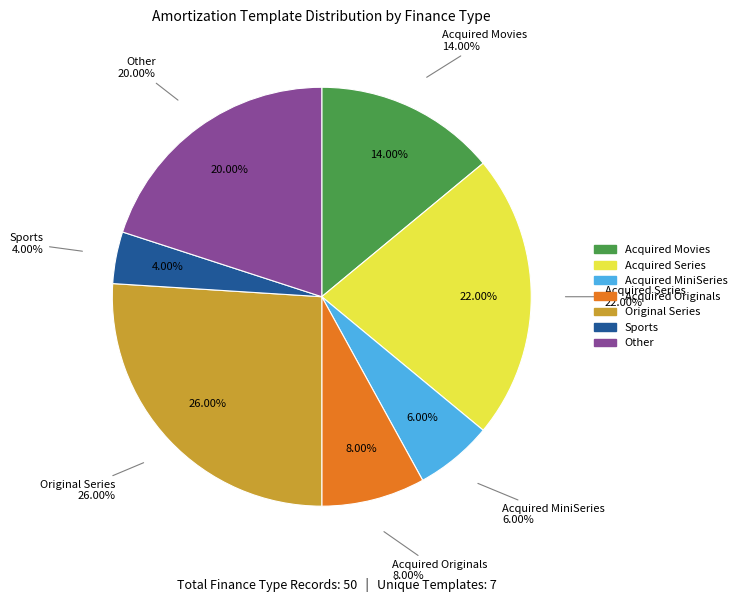

Rank the categories by value from highest to lowest.

Original Series, Acquired Series, Other, Acquired Movies, Acquired Originals, Acquired MiniSeries, Sports